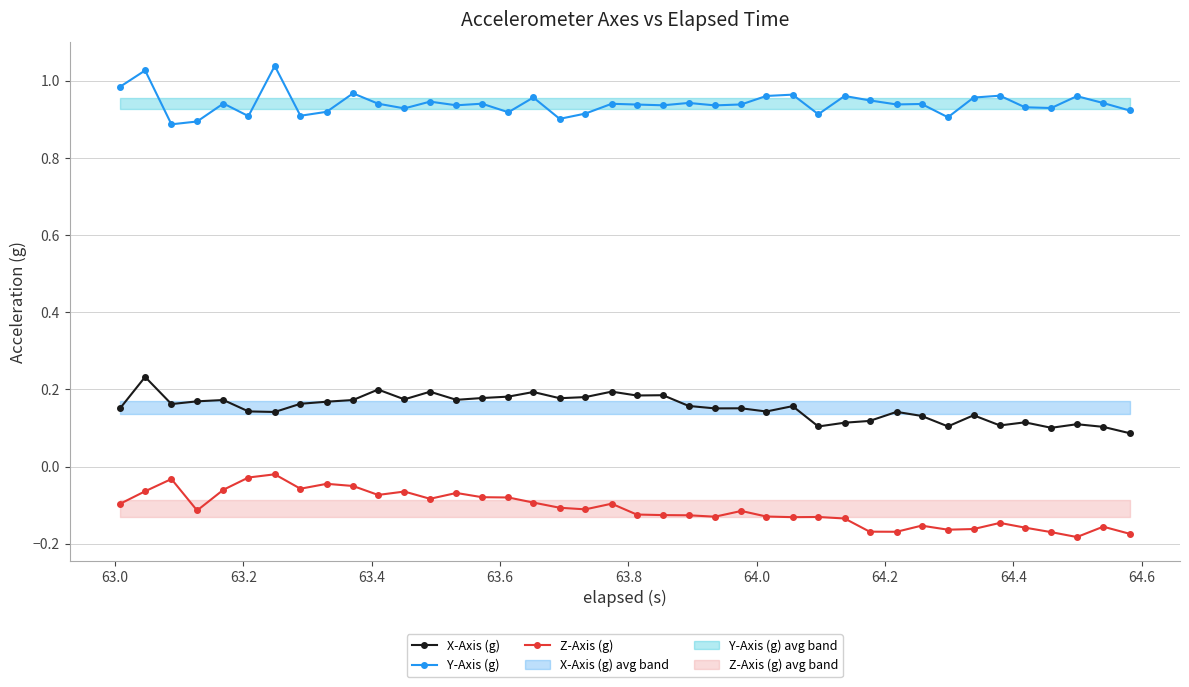

What is the greatest value displayed?

1.0